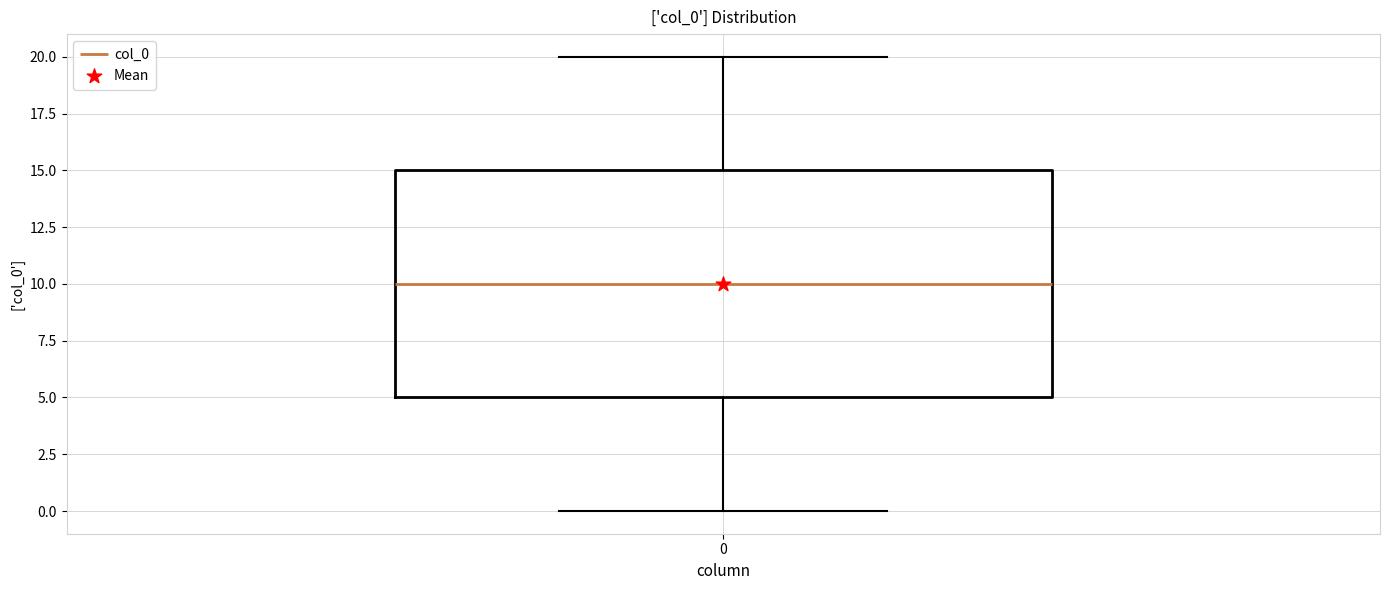

Read this box plot against the y-axis: the position of the median line, the range covered by the box, and the ends of both whiskers. The values are not printed on the chart, so give them approximately, as read against the axis.

median 10, box 5 to 15, whiskers 0 to 20